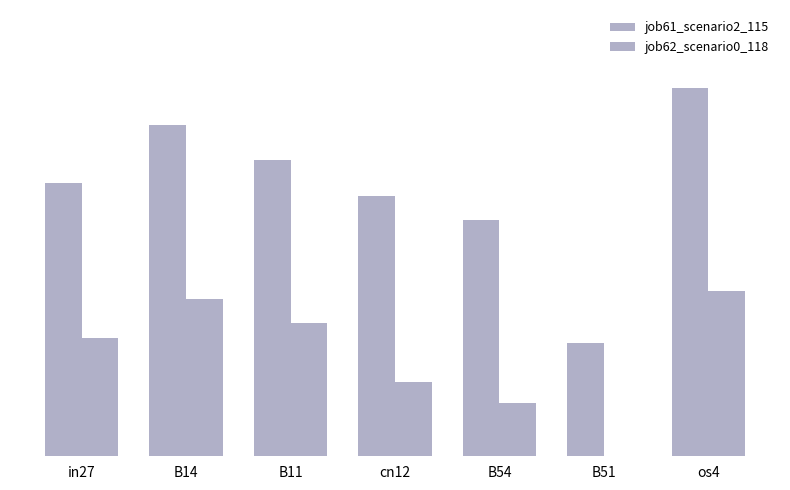

What is the difference between the second highest and second lowest values in the job61_scenario2_115 series?

0.2